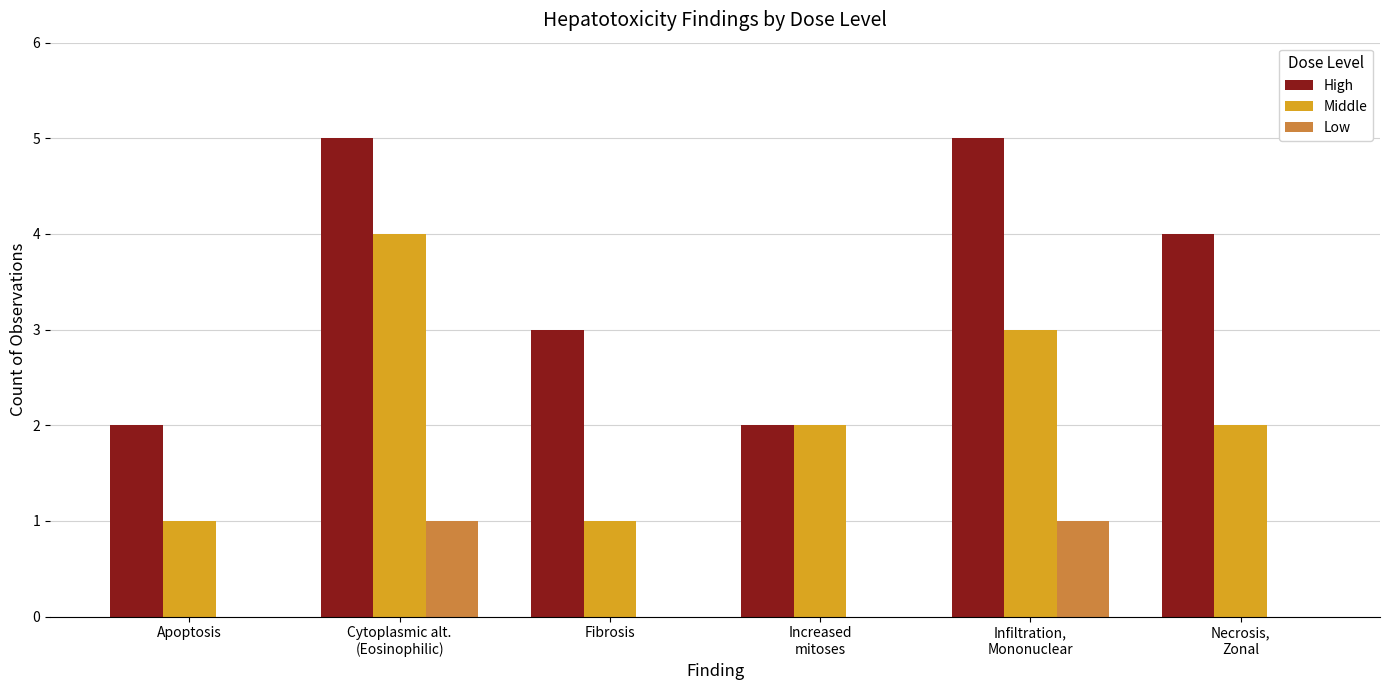

Which series has the largest total across all categories?

High